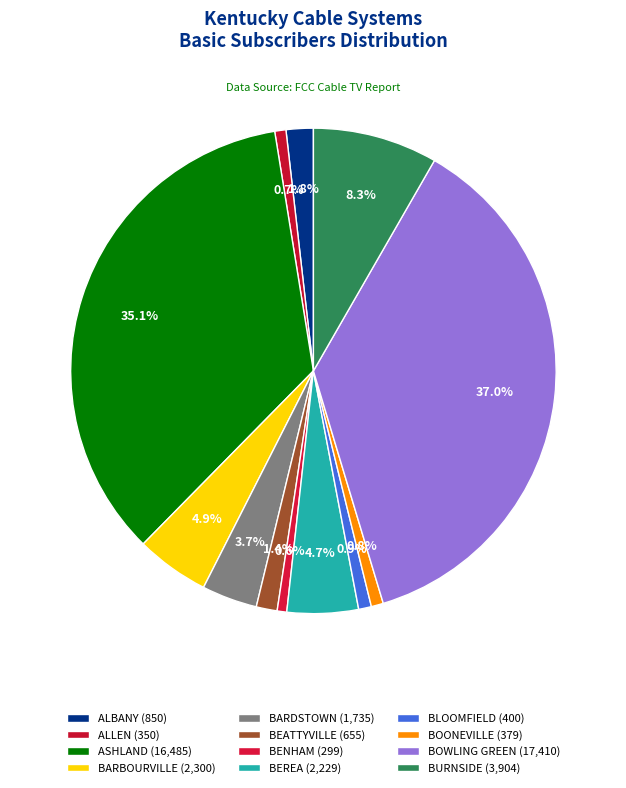

Rank the categories by value from lowest to highest.

BENHAM, ALLEN, BOONEVILLE, BLOOMFIELD, BEATTYVILLE, ALBANY, BARDSTOWN, BEREA, BARBOURVILLE, BURNSIDE, ASHLAND, BOWLING GREEN